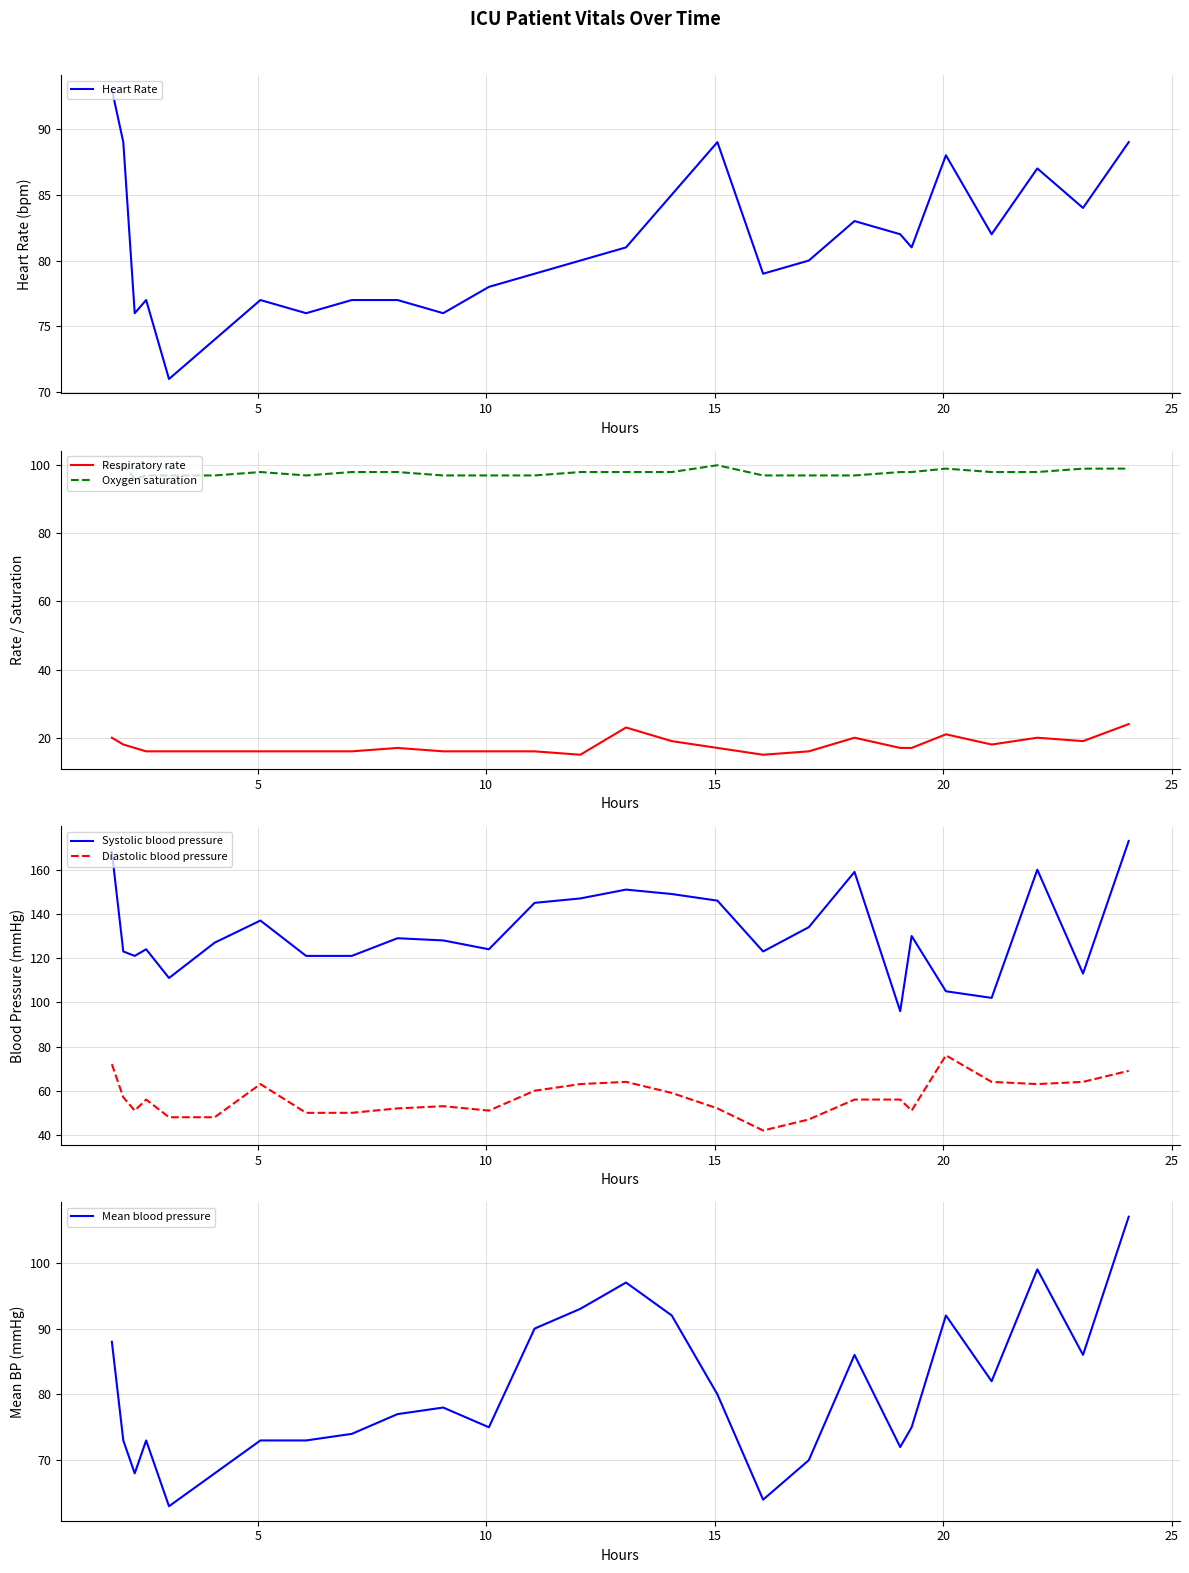

True or false: Respiratory rate and Oxygen saturation intersect in this chart.

False